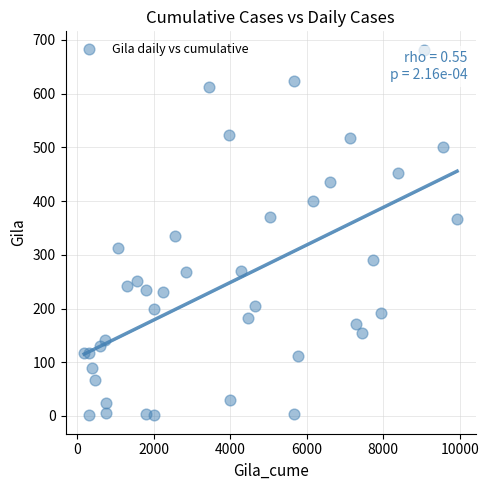

What is the range of Y values (max minus min)?

681